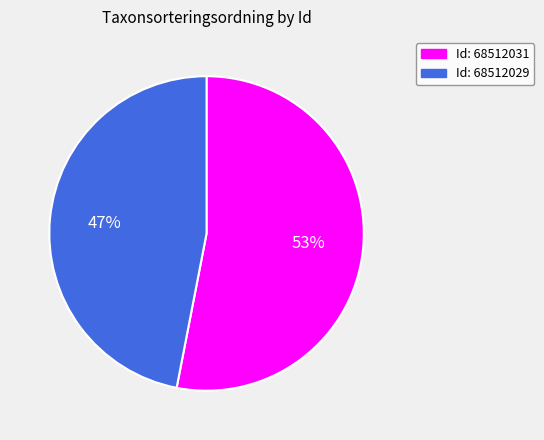

To the nearest percent, what is the average slice percentage?

50%